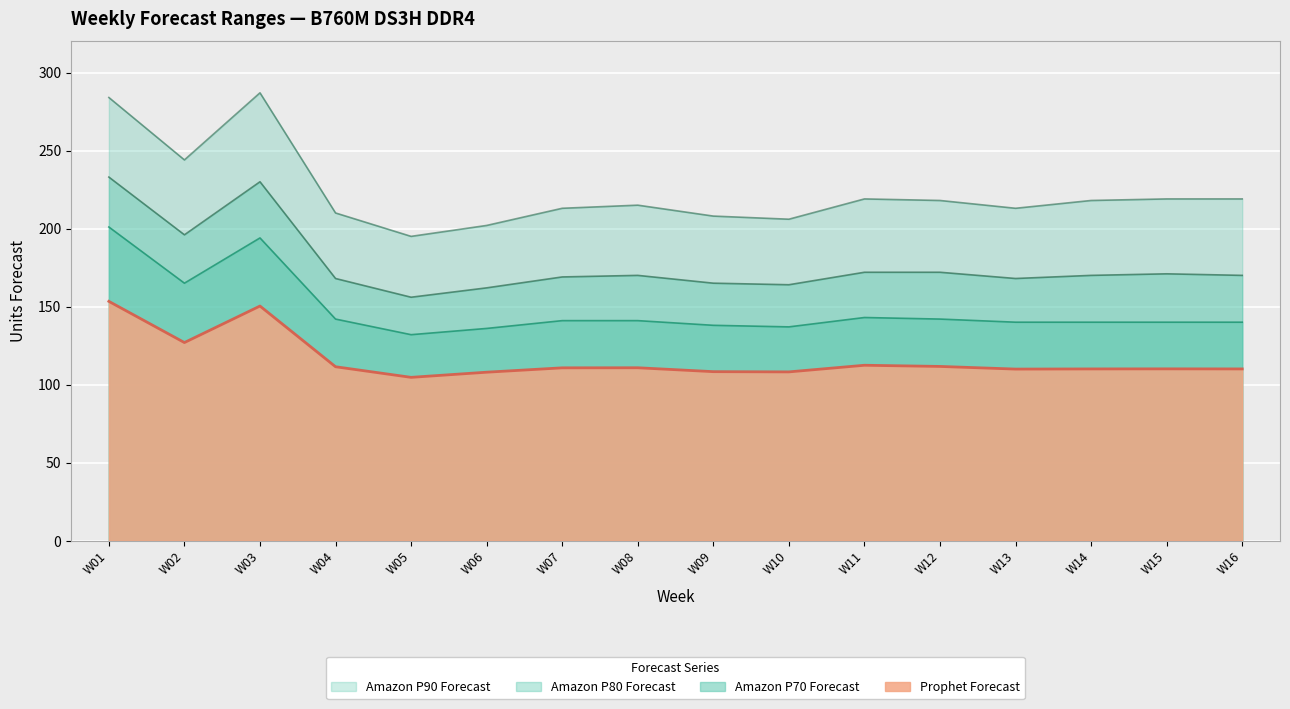

Where is the first local maximum for Amazon P90 Forecast?

W03